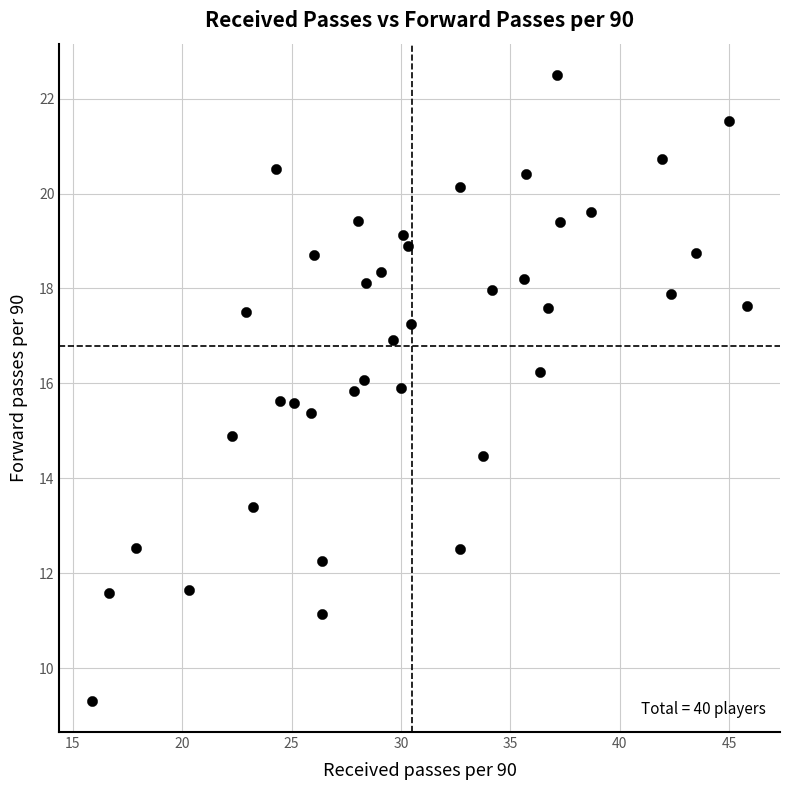

What is the range of X values (max minus min)?

29.9